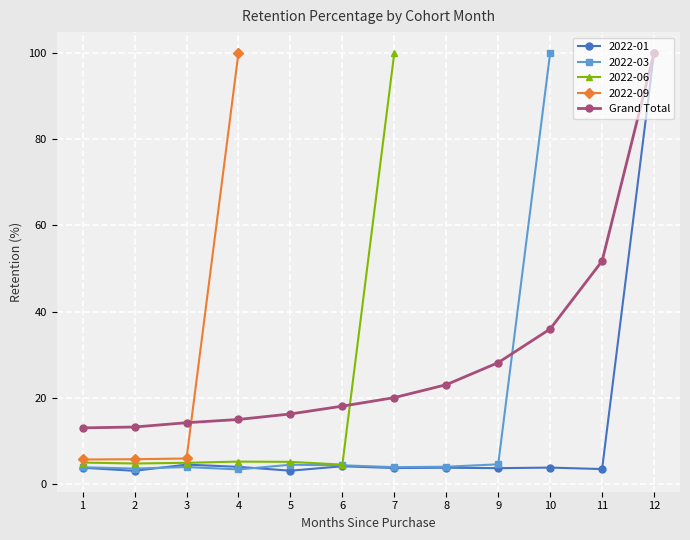

True or false: the data shows 7.9 at 10.

False